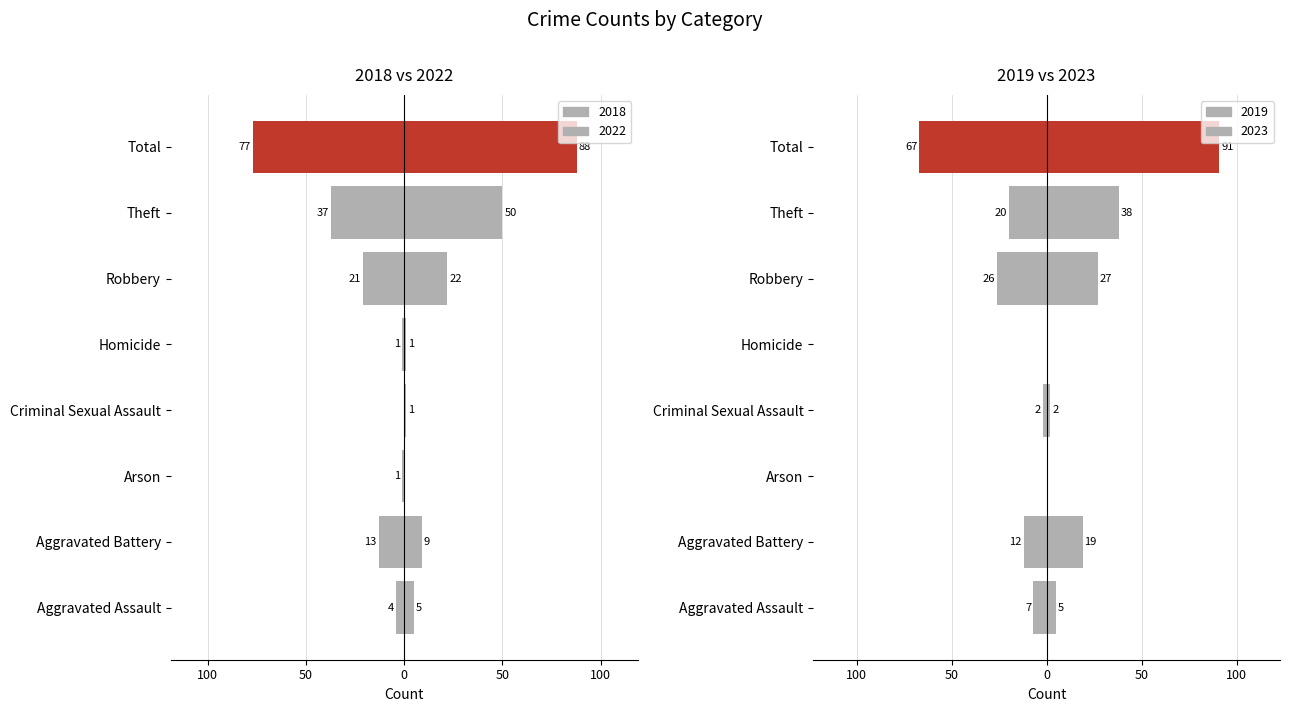

What is the difference between the maximum and minimum values in the 2018 series?

88